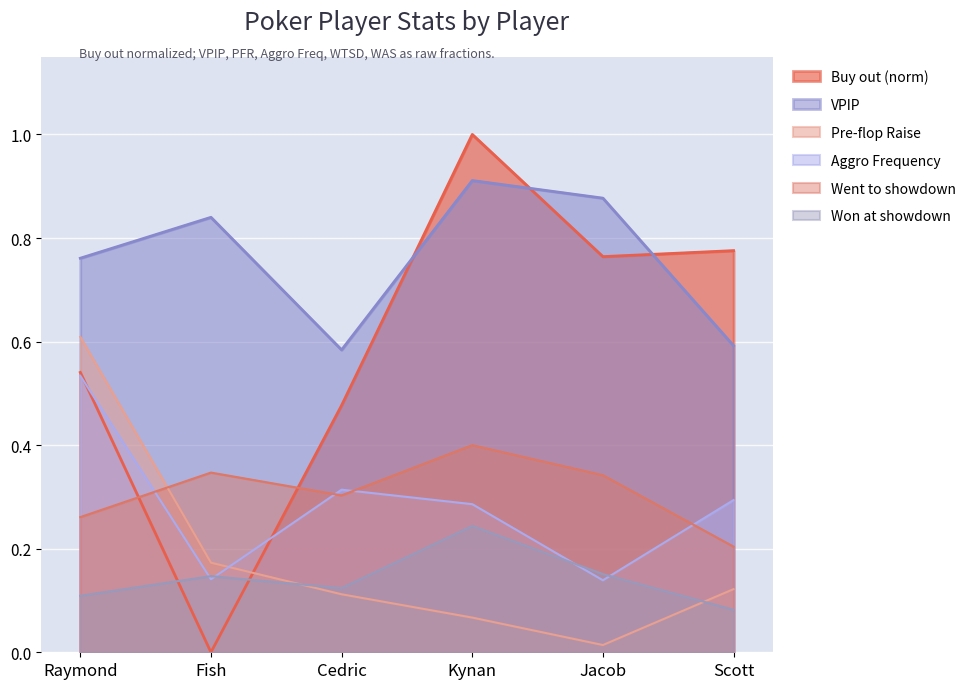

What value does the Aggro Frequency series have at Cedric?

0.3